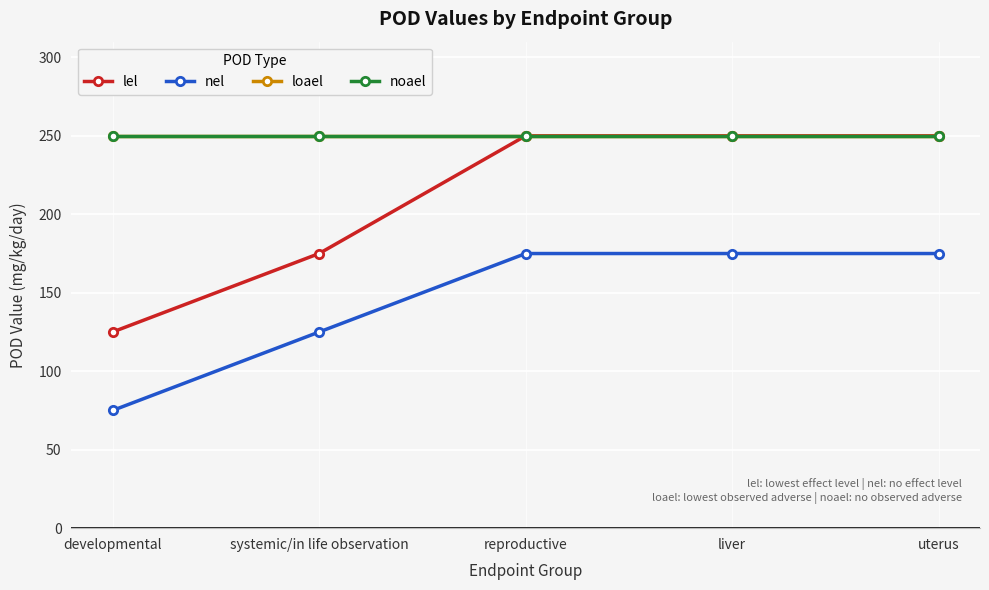

How many values in the lel series are below 250?

2